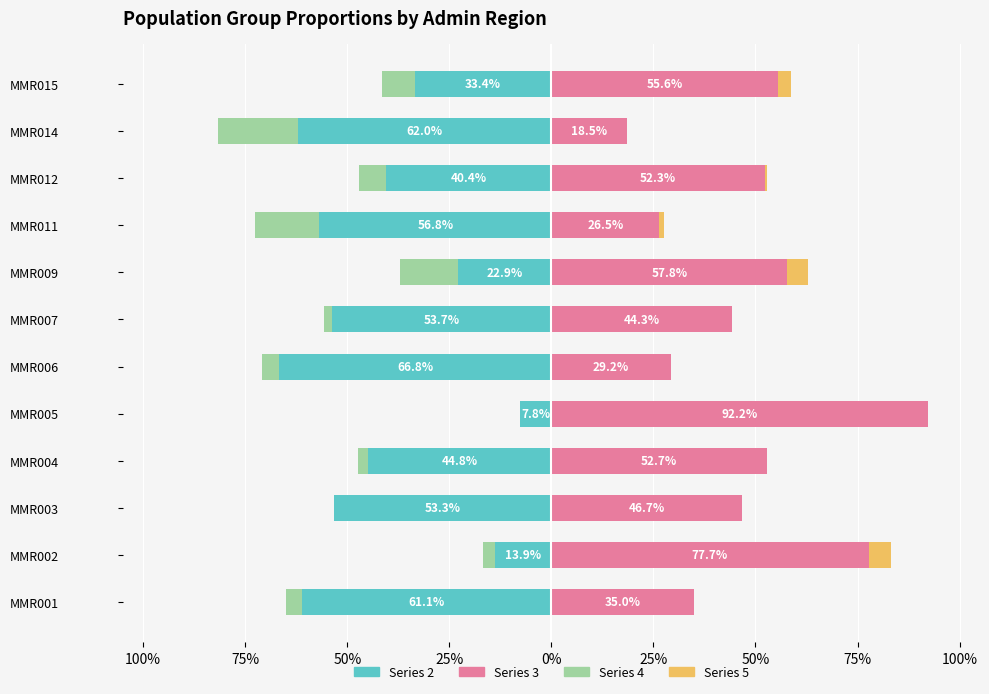

Is it true that 5 equals 0.0 at MMR014?

True